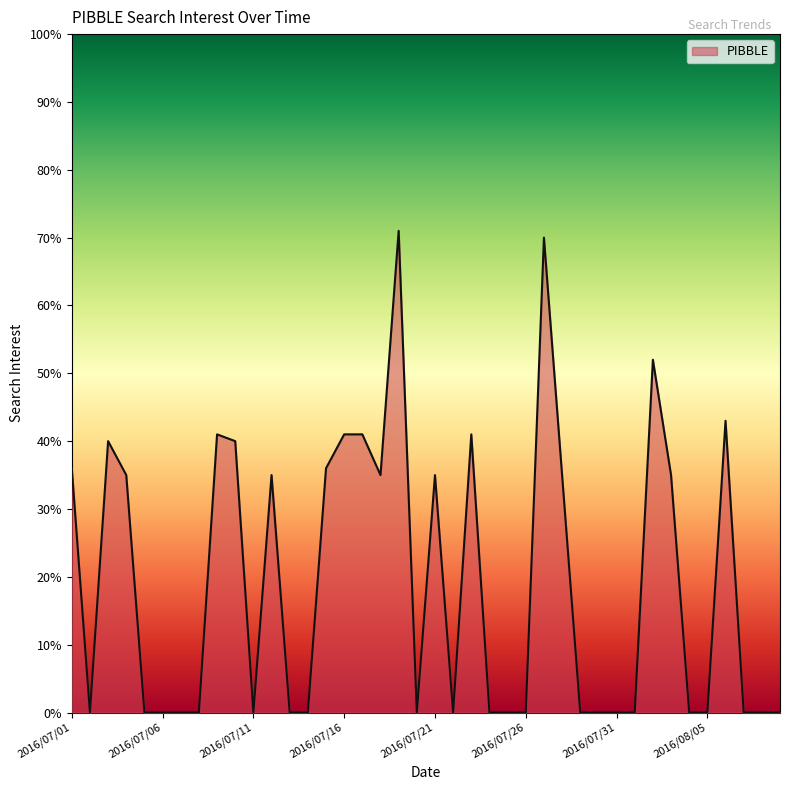

What is the maximum value shown in the chart?

71